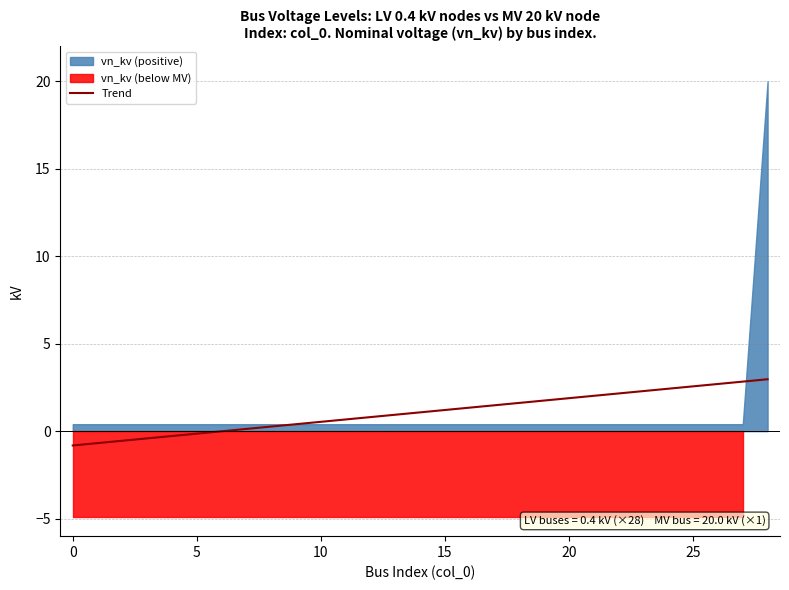

What is the minimum value for Trend?

-0.8